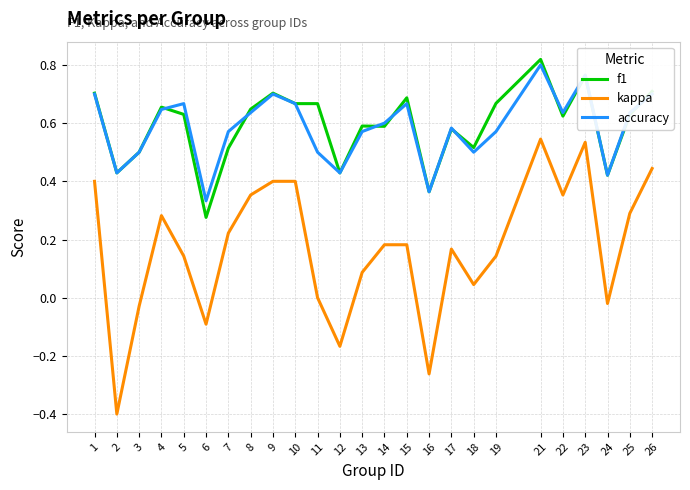

True or false: accuracy and kappa intersect in this chart.

False